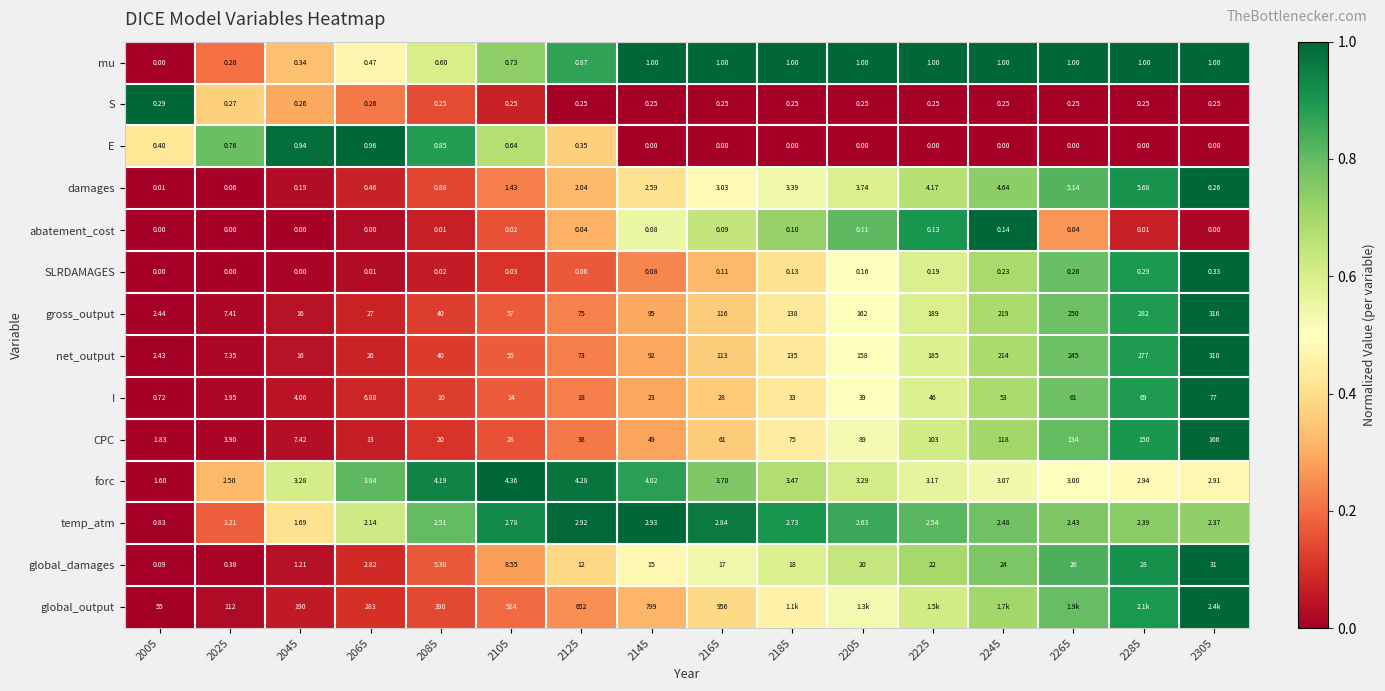

Which series changed the most between 2005 and 2125?

global_output